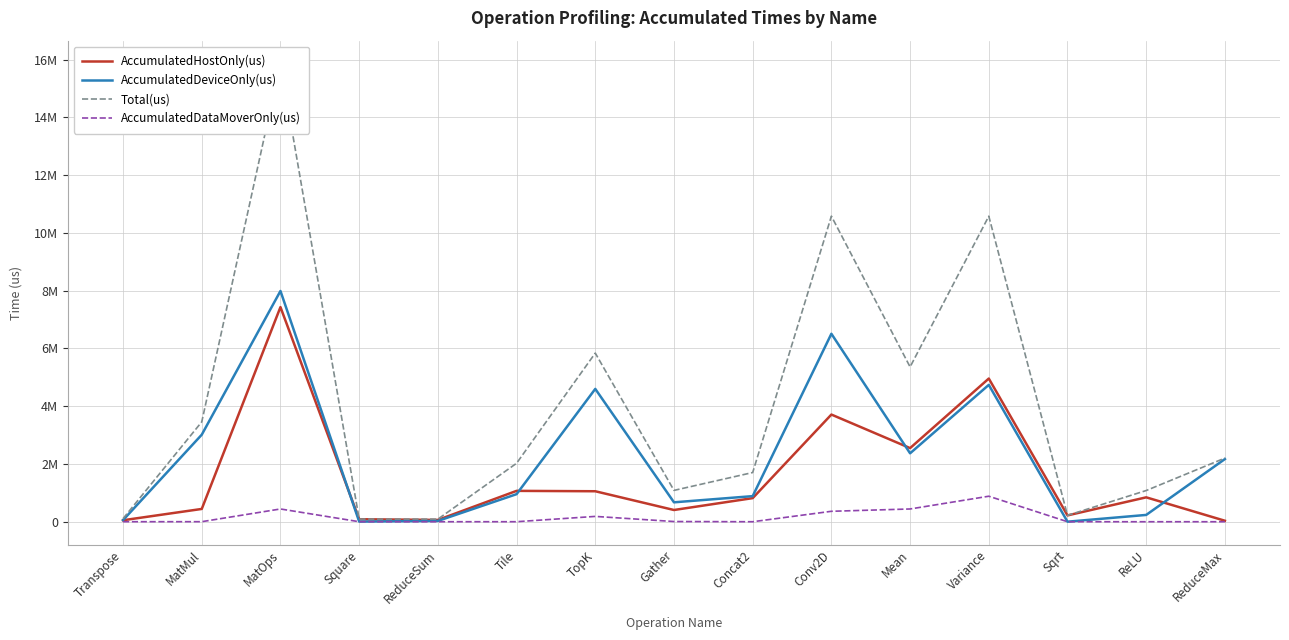

Where is the first local minimum for AccumulatedHostOnly(us)?

ReduceSum